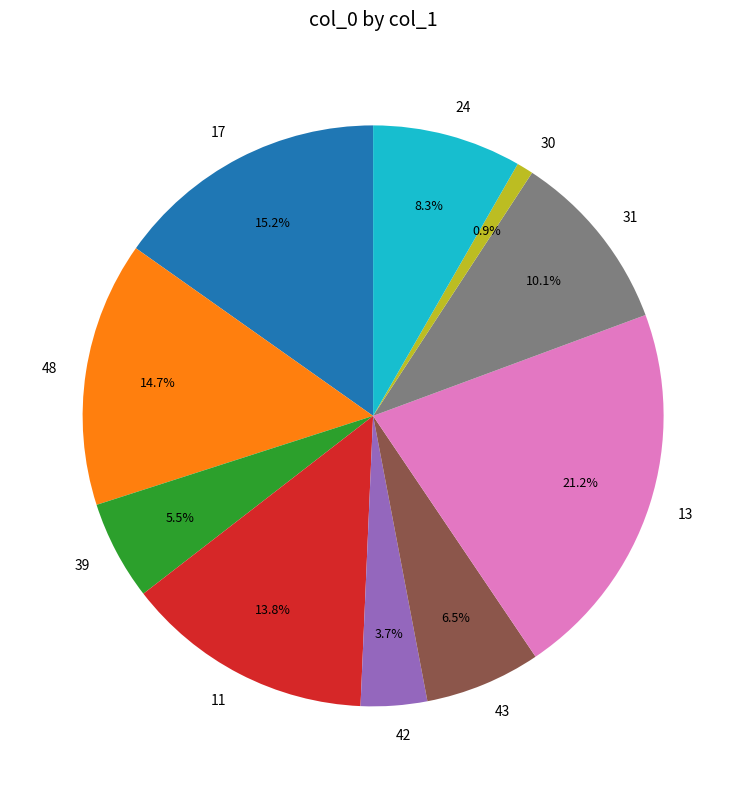

What percentage is the 30 slice, to the nearest percent?

1%